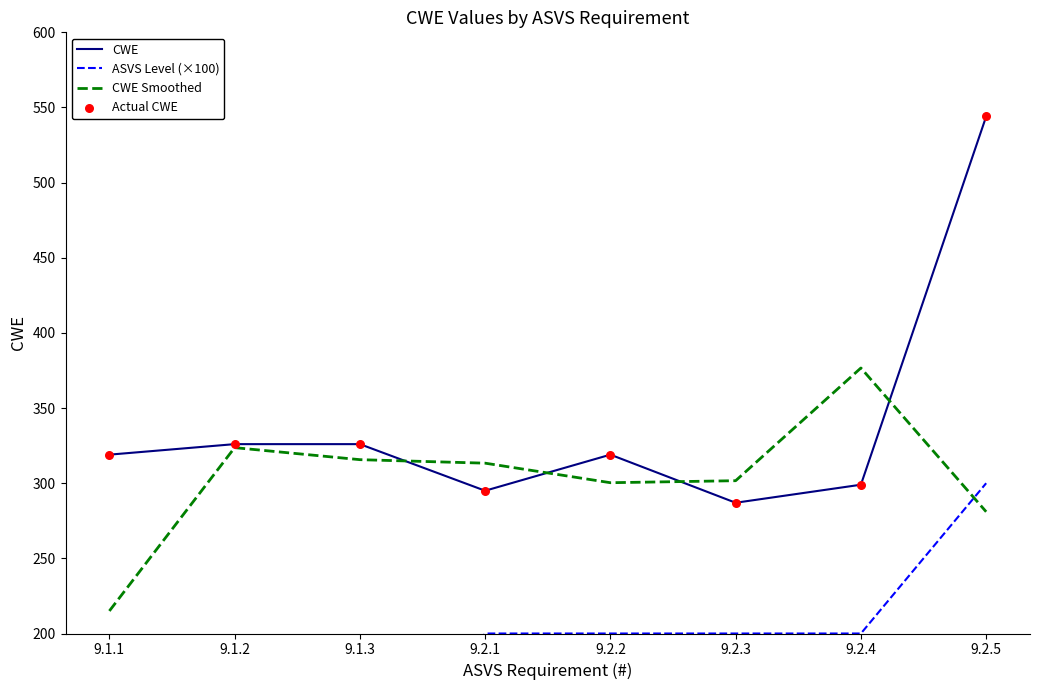

Which series has the widest spread of Y values?

CWE